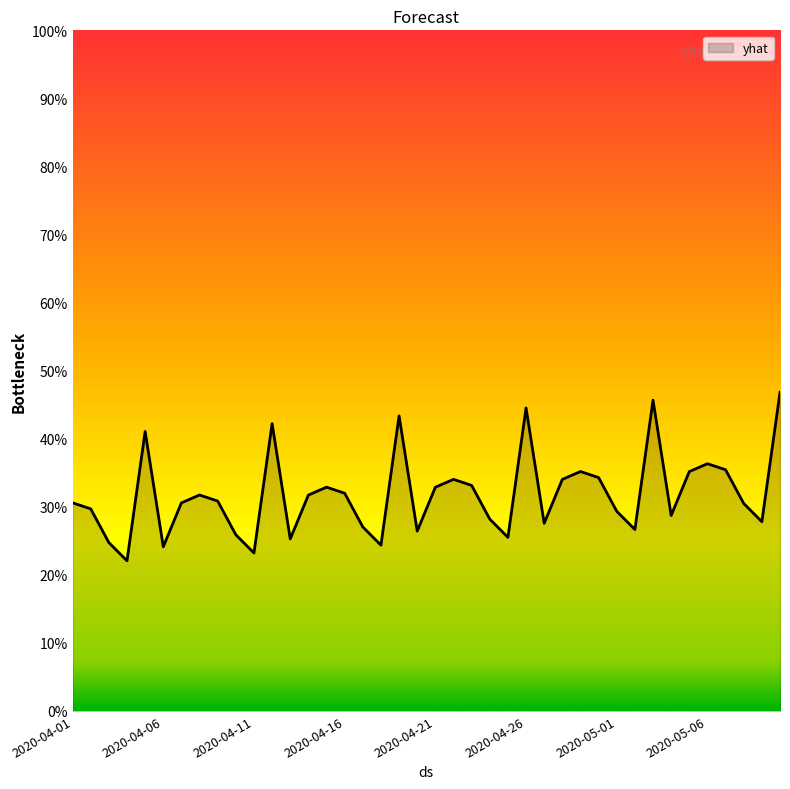

Count the number of data series in this chart.

1